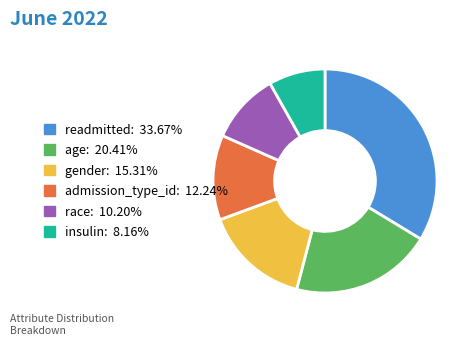

Approximately how many times larger is the value at age compared to admission_type_id?

1.7